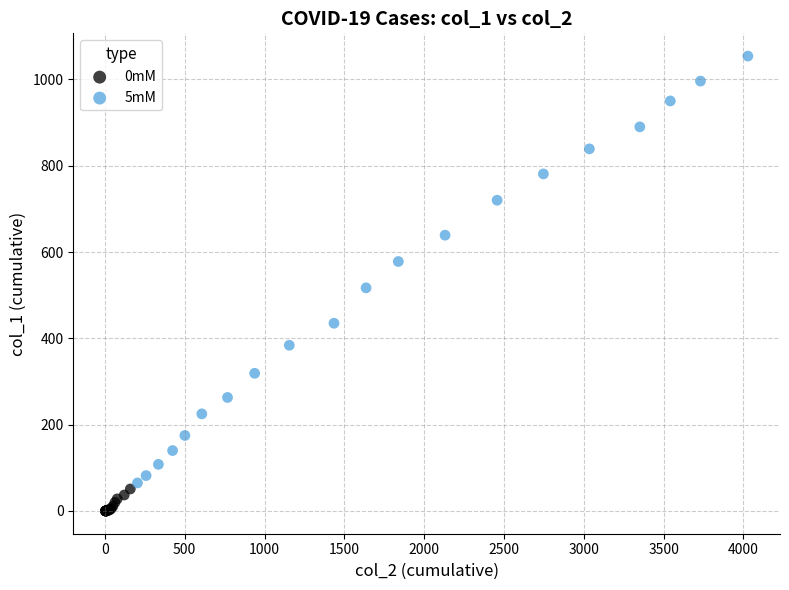

Which series contains the highest Y value?

5mM